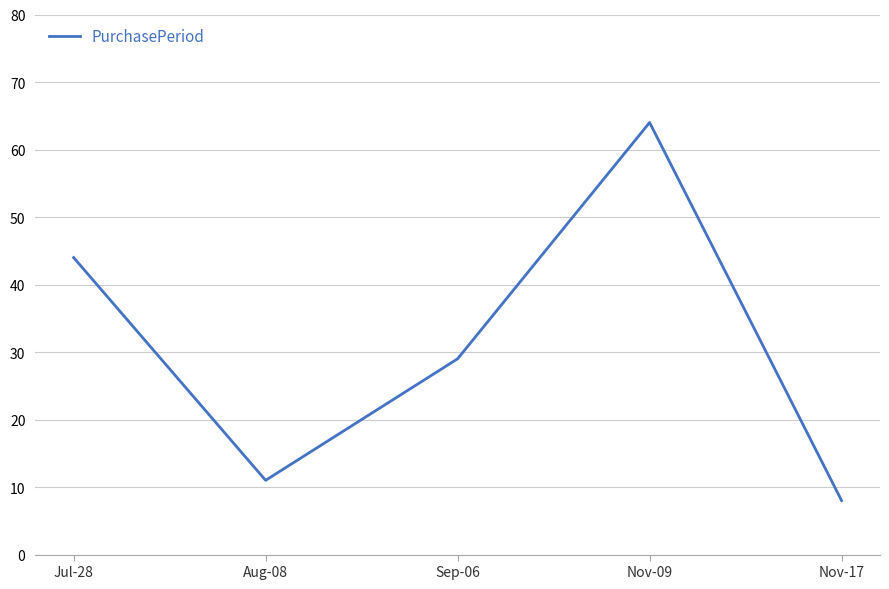

True or false: there are more than 1 points higher than both neighbors.

False